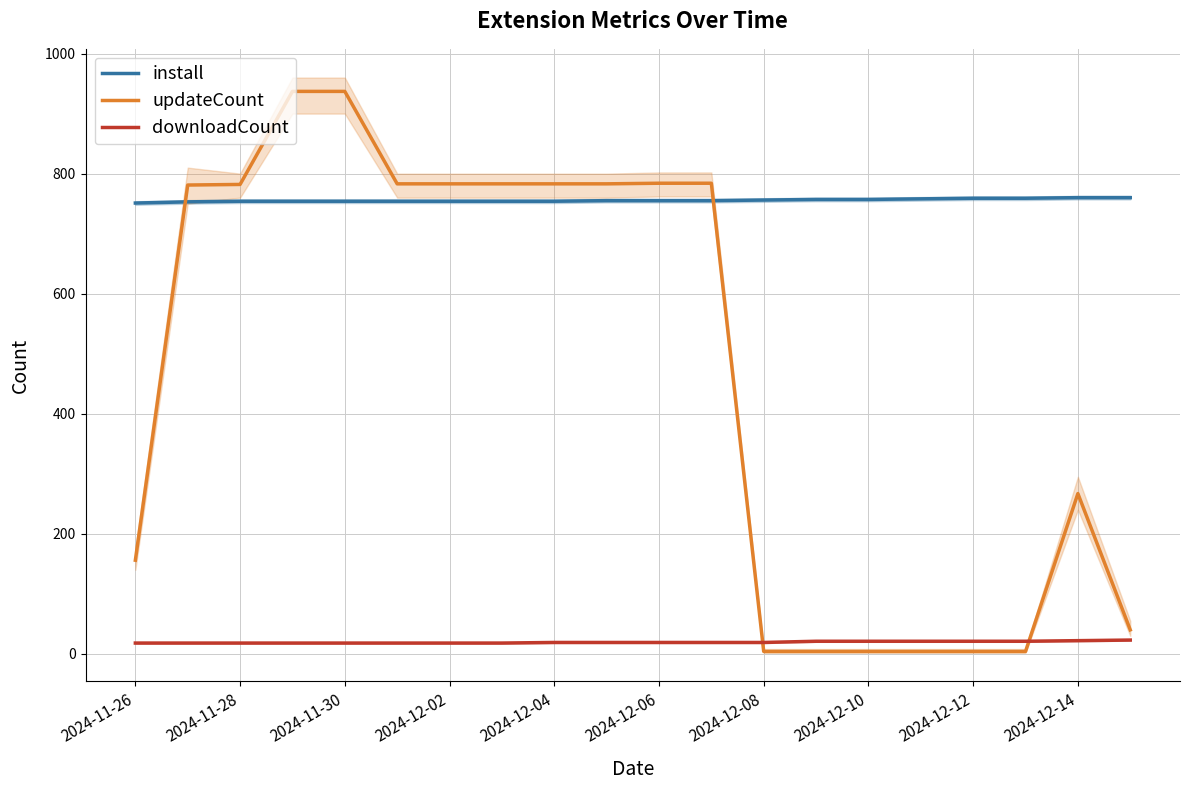

True or false: downloadCount and install intersect in this chart.

False